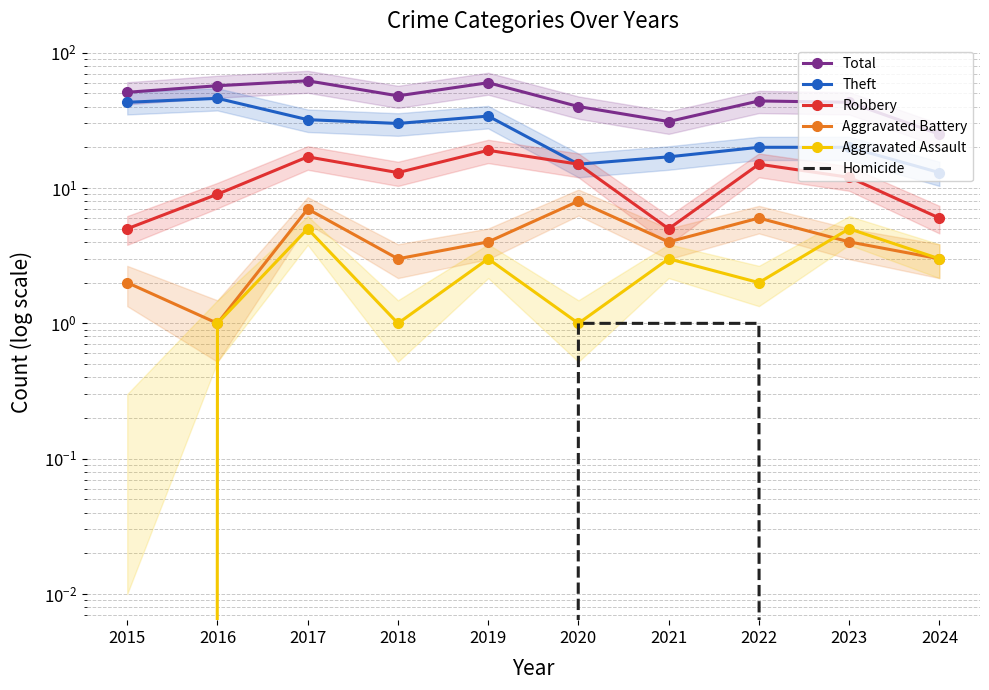

What is the difference between the maximum and minimum values in the Theft series?

33